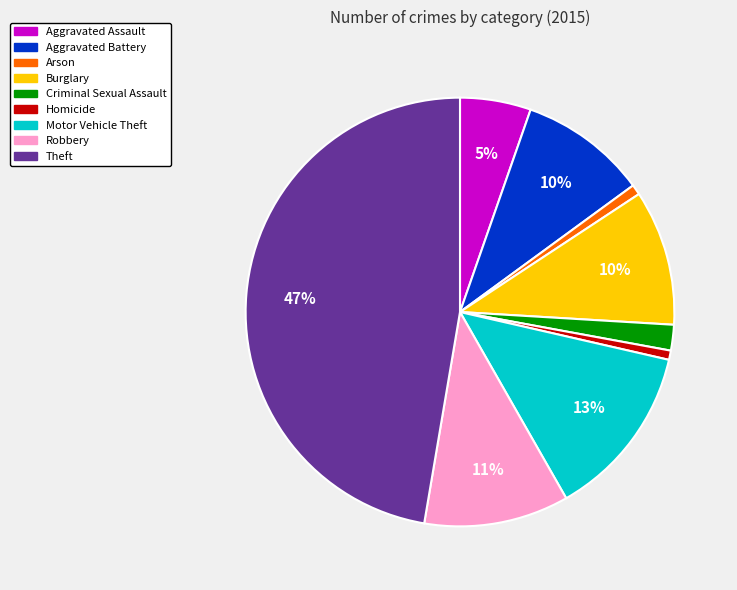

Is there a majority slice in this chart?

No